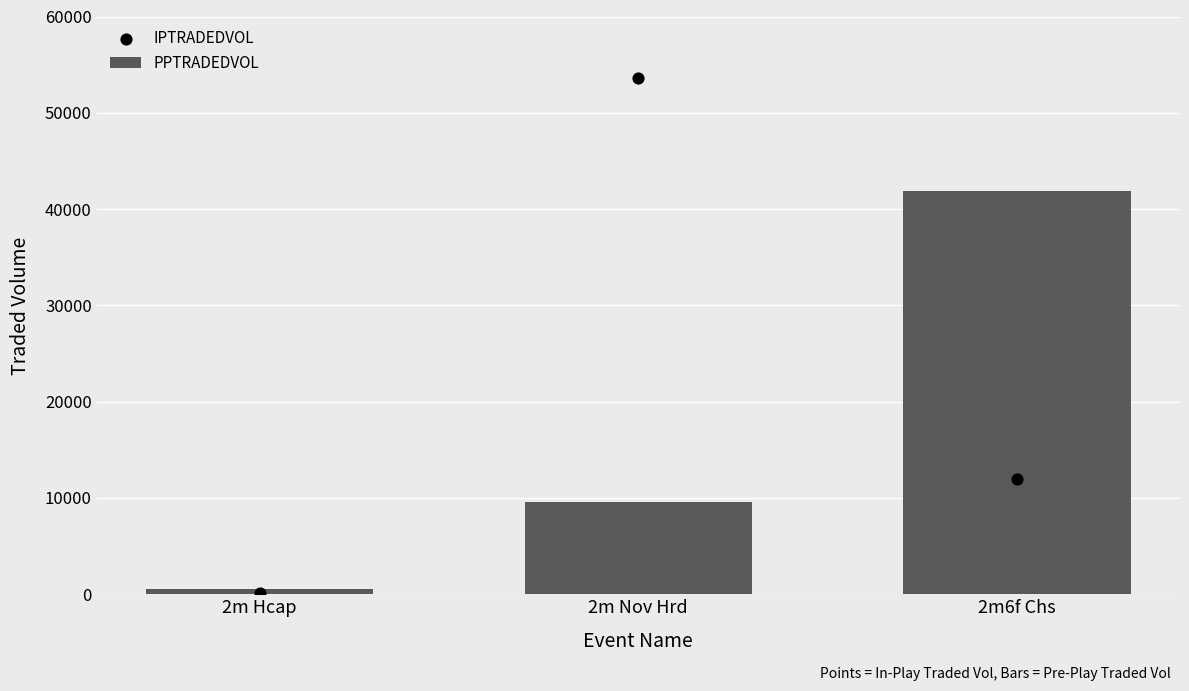

Which series reaches the maximum Y coordinate?

IPTRADEDVOL